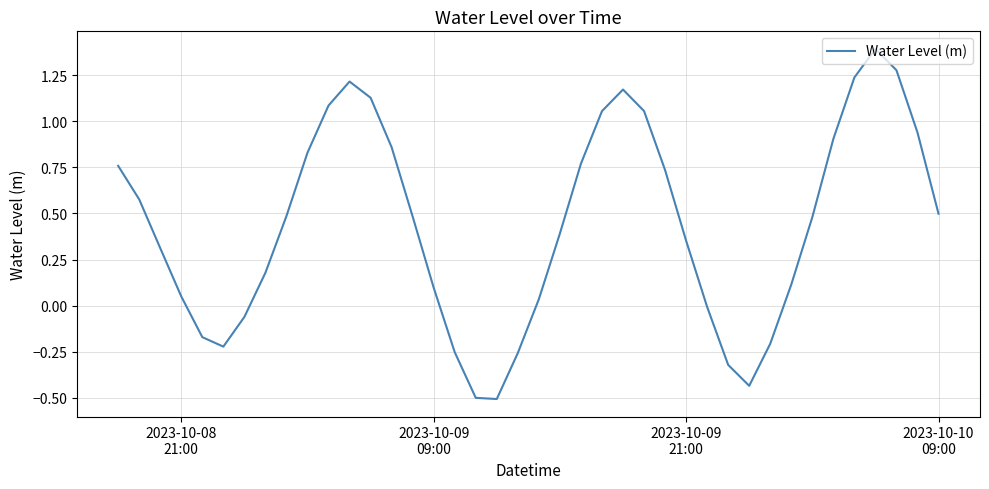

What is the minimum value shown in the chart?

-0.5